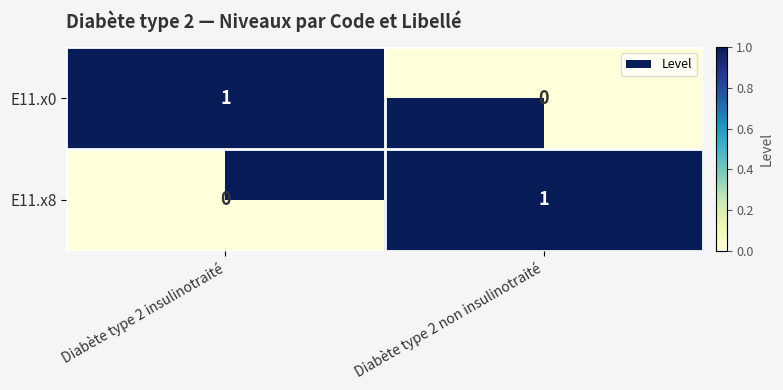

Rank the series at Diabète type 2 insulinotraité from highest to lowest value.

E11.x0, E11.x8